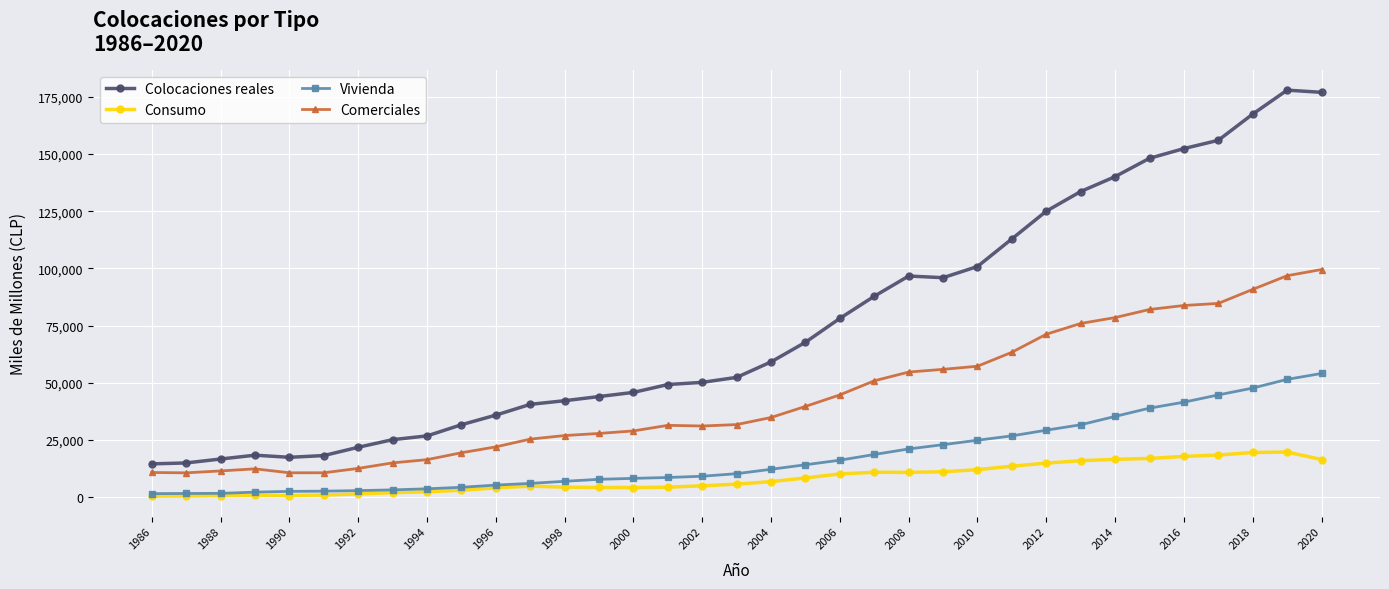

What is the minimum value for Colocaciones reales?

14534